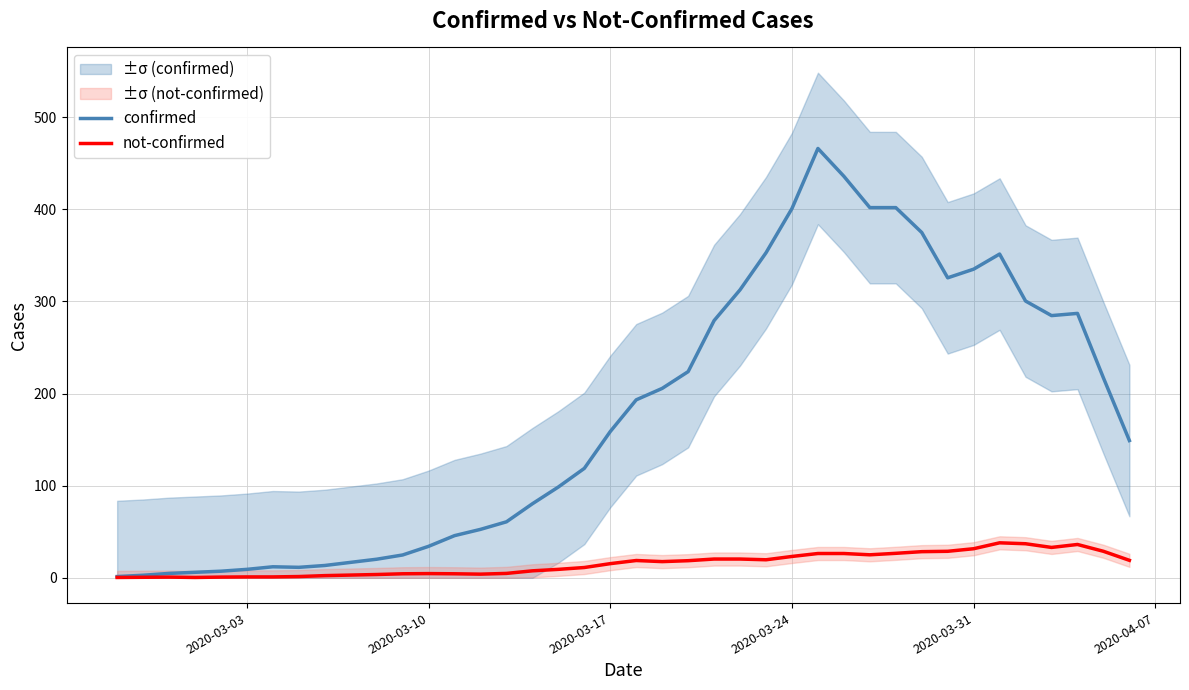

What is the highest value of the confirmed series?

466.0